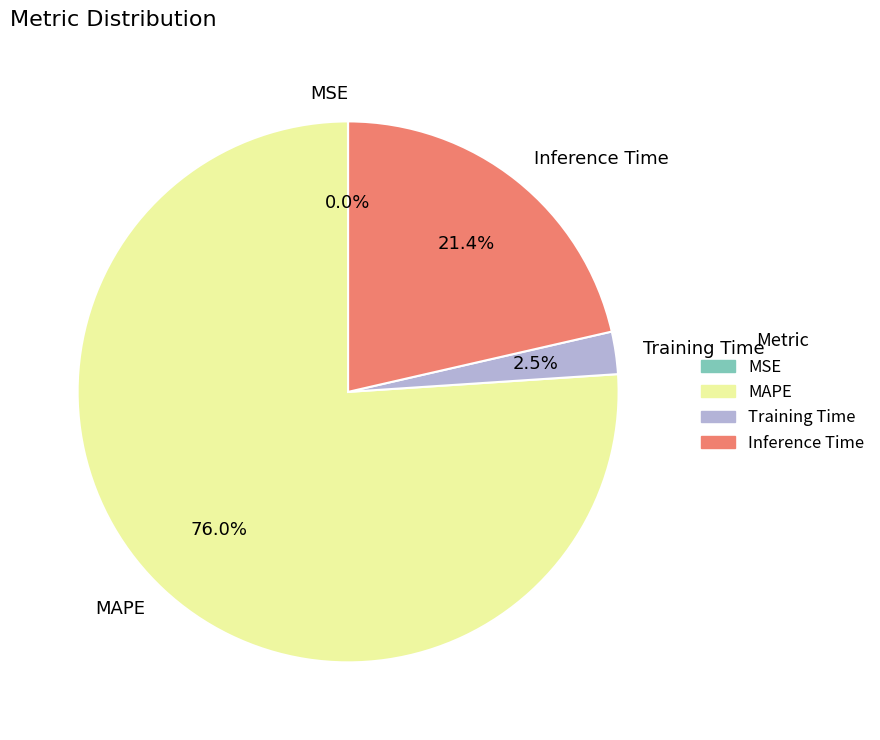

Is MAPE the majority of the pie?

Yes